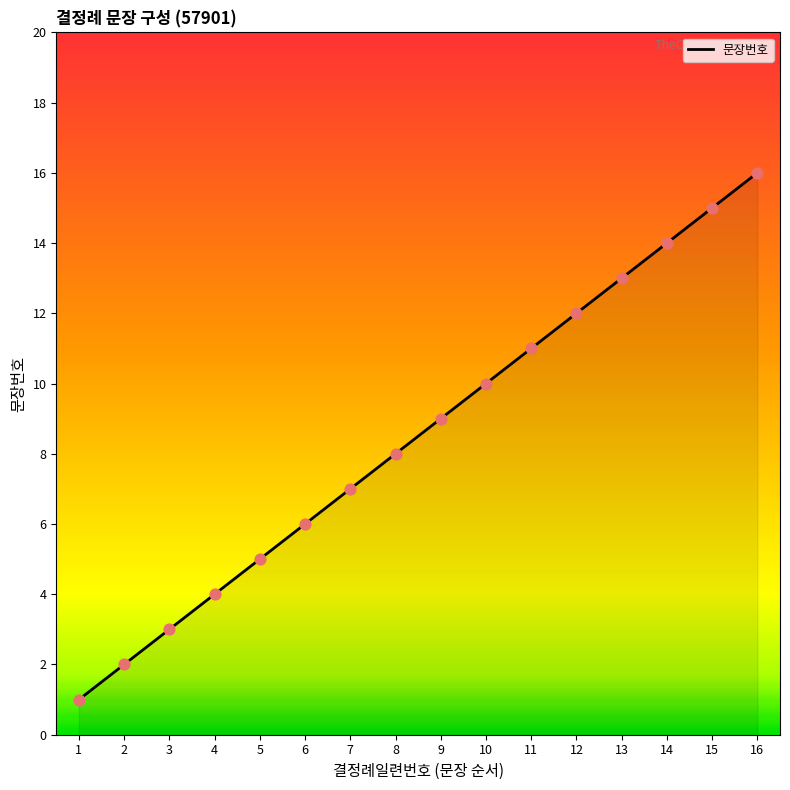

Which has a higher value, 5 or 9?

9